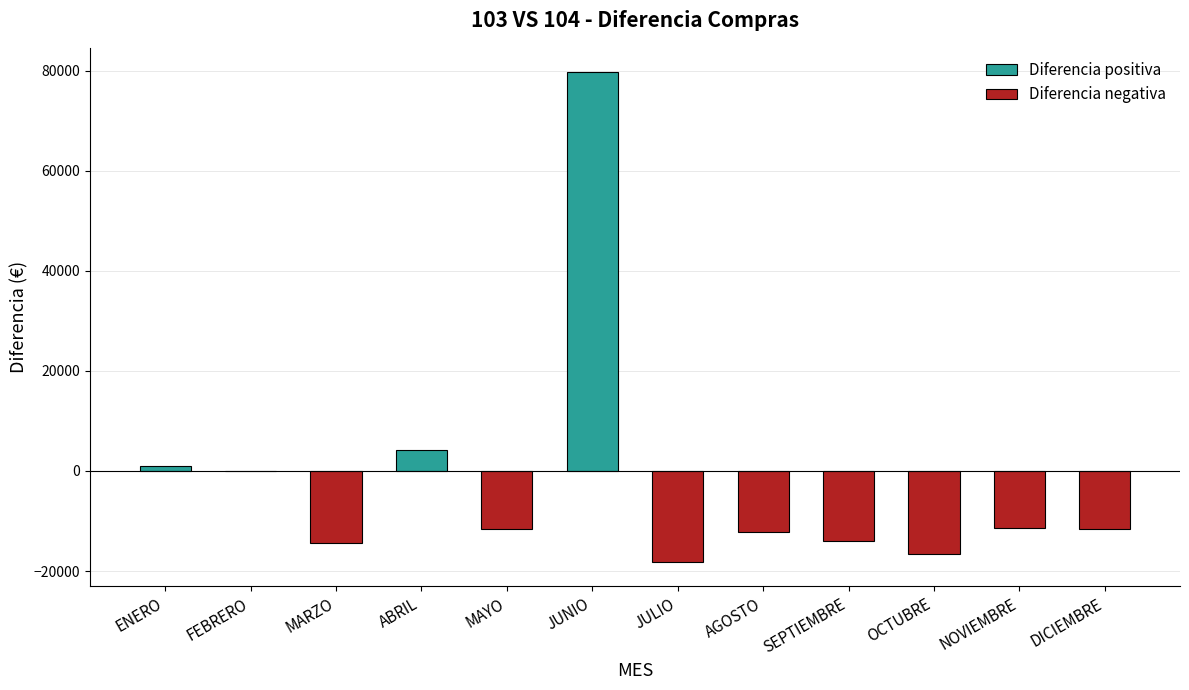

Reading left to right, list all the values displayed in this chart.

1013.3	0.0	-14459.7	4125.1	-11545.2	79664.3	-18139.3	-12286.0	-14006.8	-16632.4	-11464.5	-11598.8